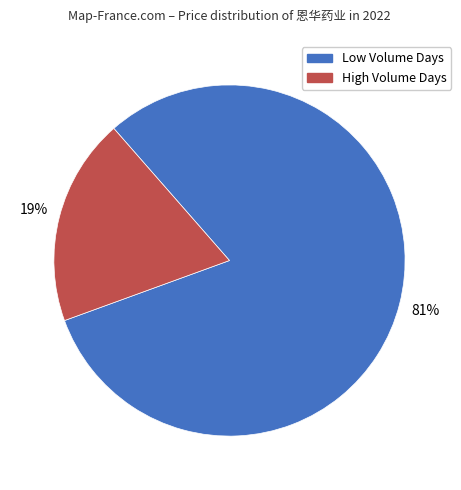

Between High Volume Days and Low Volume Days, which is larger?

Low Volume Days